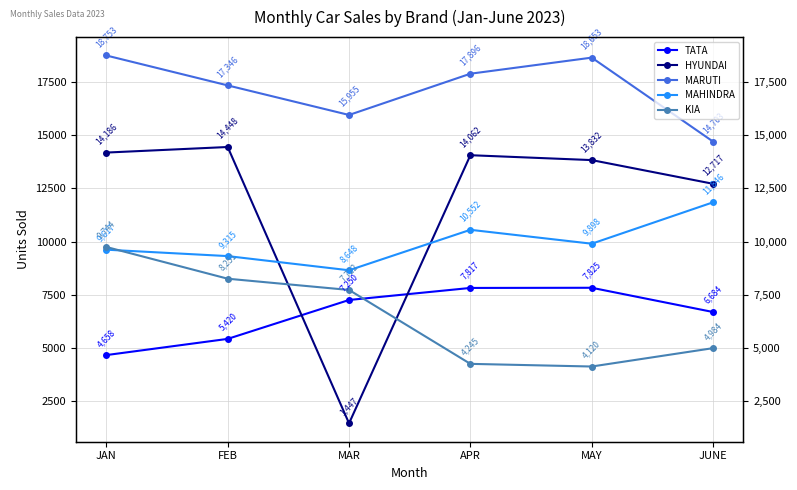

How many values in the MAHINDRA series are below 9898?

3